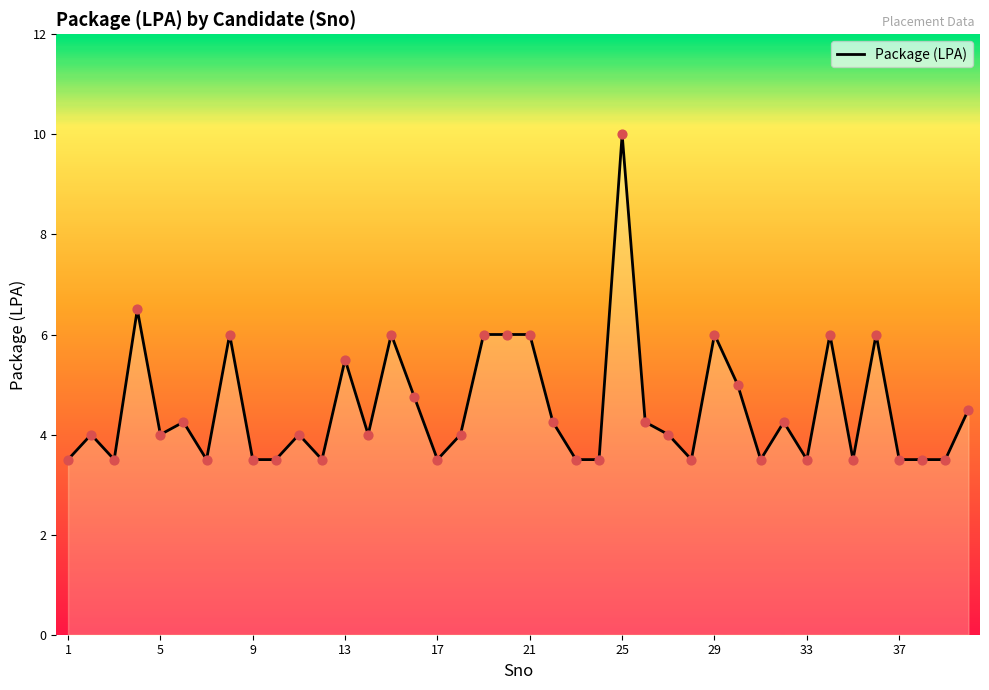

What is the minimum value shown in the chart?

3.5